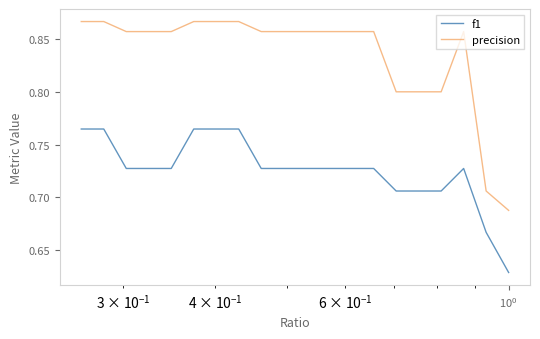

Count the f1 values in the range 0 to 1.

20